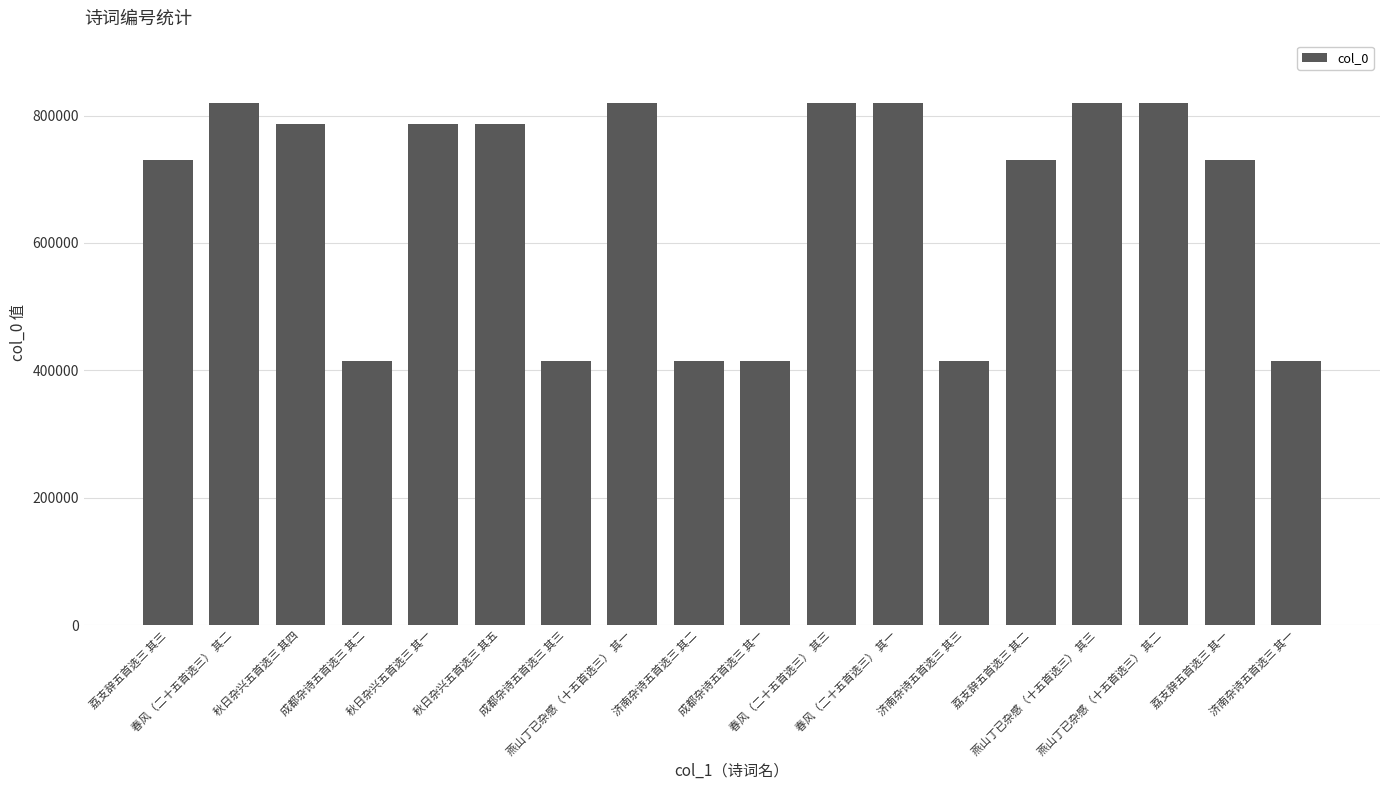

Is it true that the value at 春风（二十五首选三） 其一 is 226176?

False